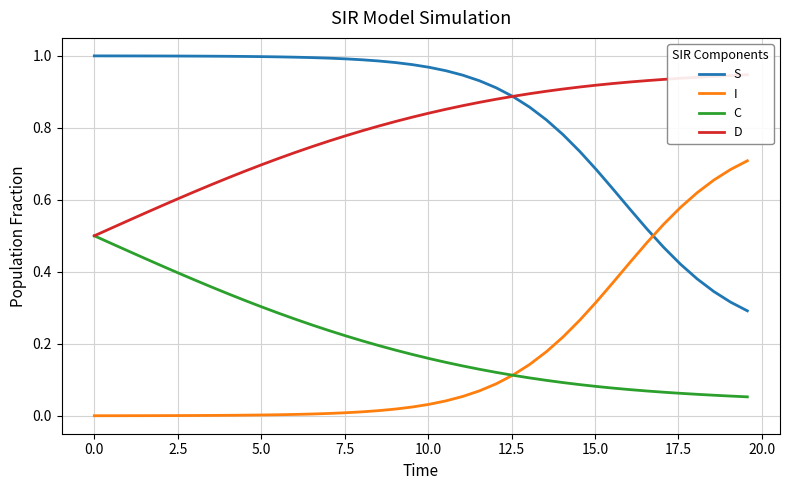

True or false: S has more than 2 interior local peaks.

False